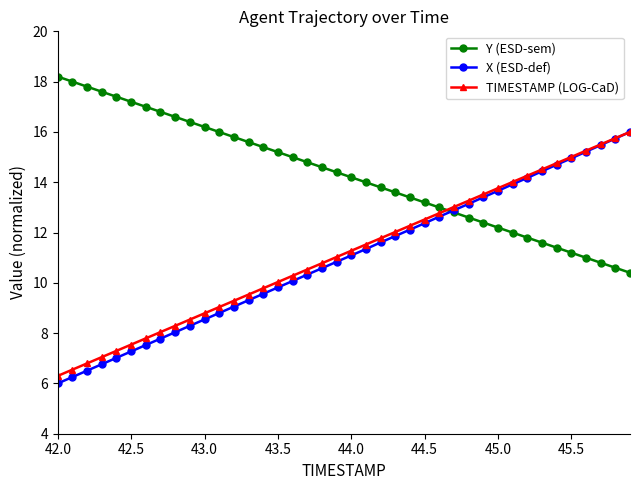

What is the lowest value of the TIMESTAMP (LOG-CaD) series?

6.3